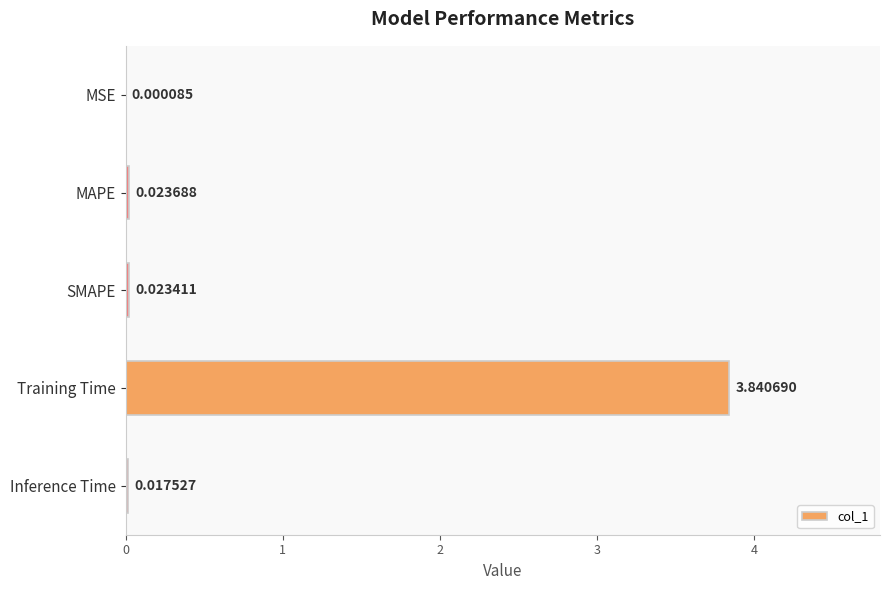

Which has a higher value, Inference Time or MAPE?

MAPE